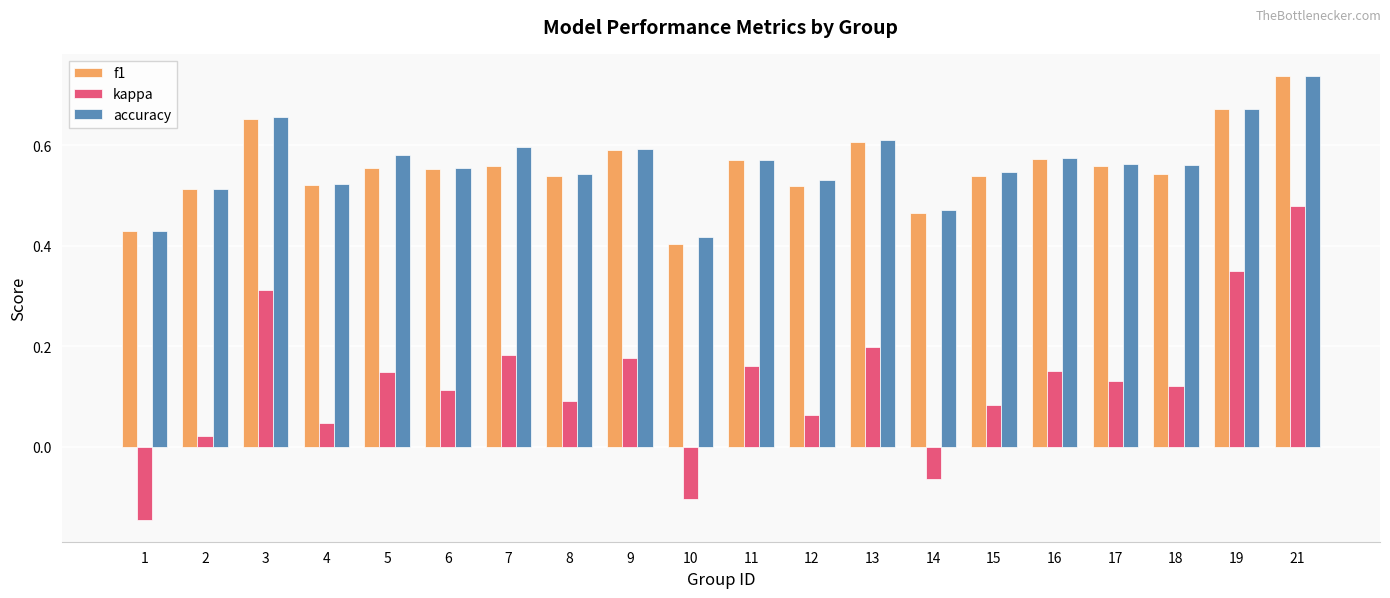

True or false: f1 has a value of 0.3 at 1.

False